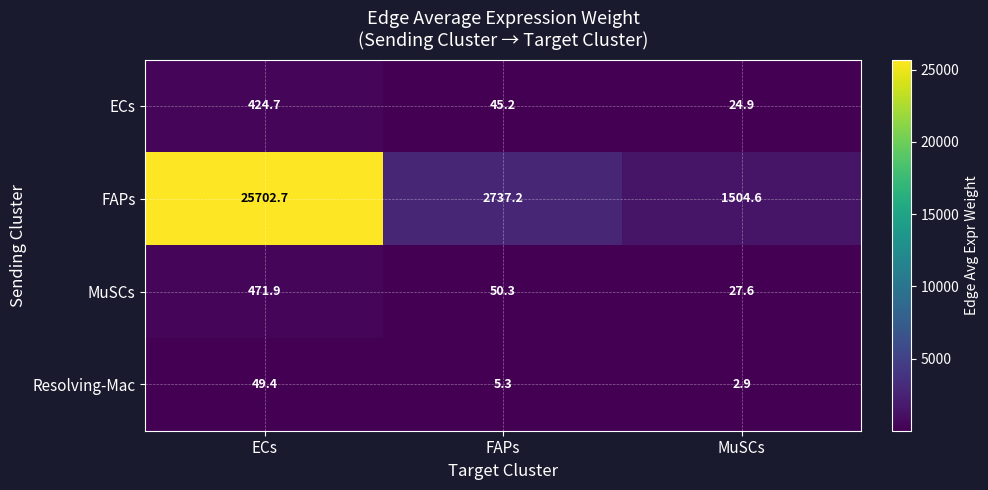

What is the average value of the MuSCs series?

183.3